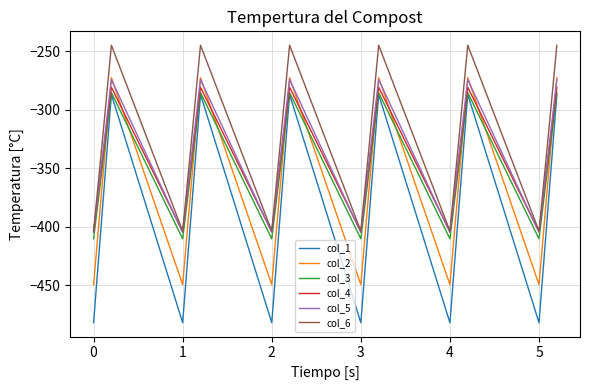

Which series has the widest spread of values?

col_1